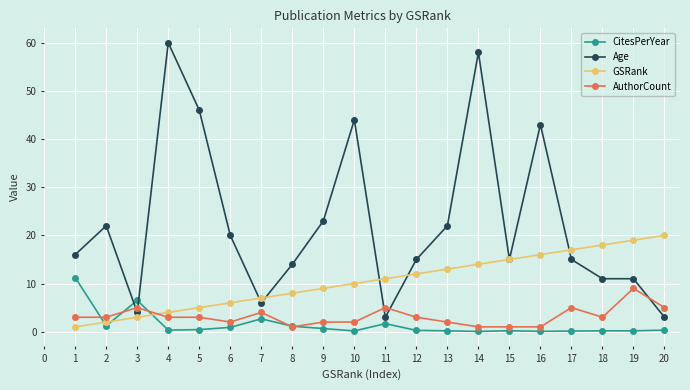

At which category is the sum across all series the highest?

14